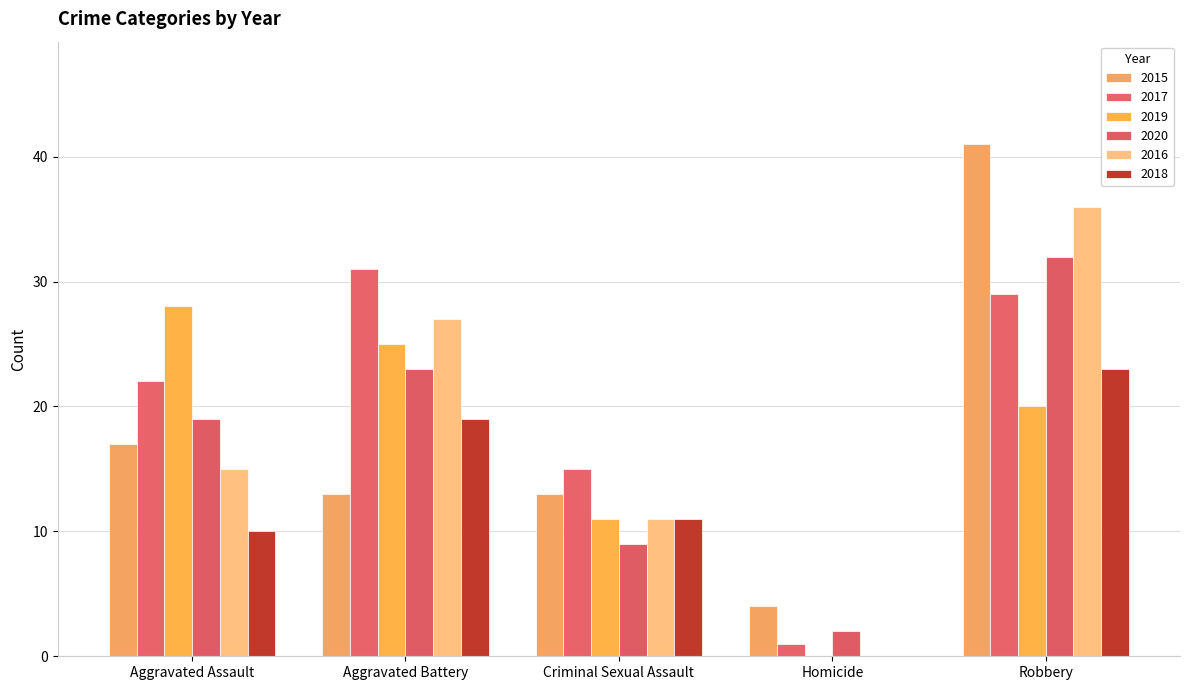

The 2016 series shows 17 at Homicide. True or false?

False